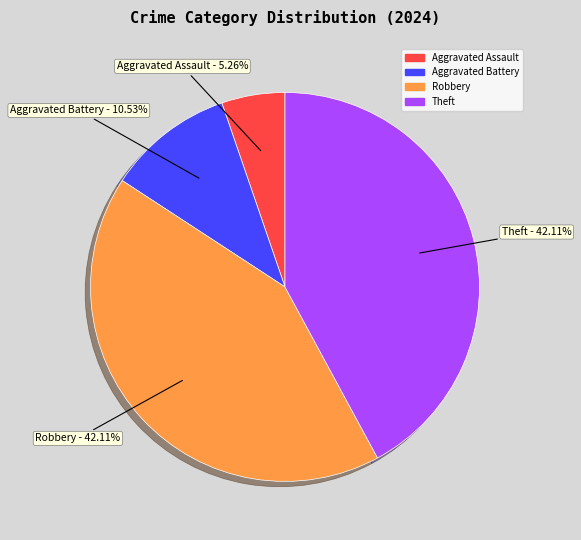

Is there any slice that represents more than half of the pie?

No